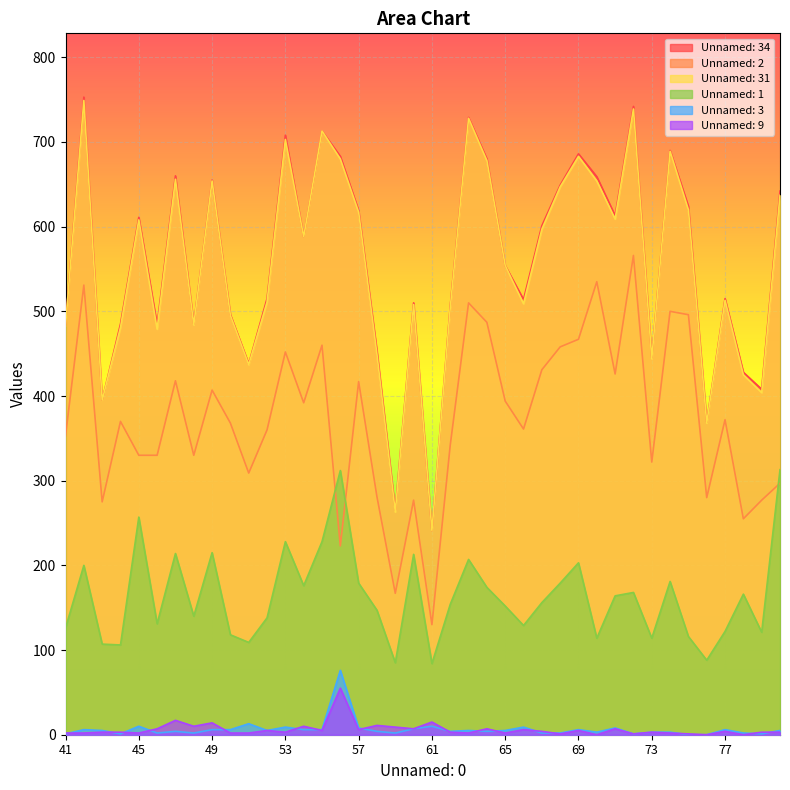

Does the chart display data point markers on the line(s)?

No